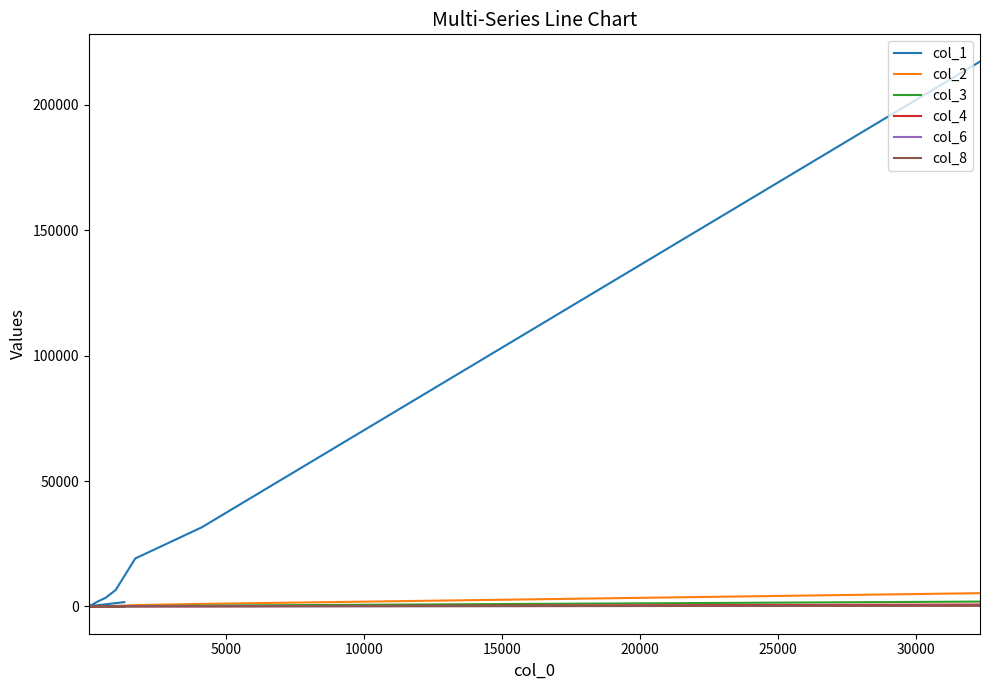

What is the lowest value of the col_4 series?

1